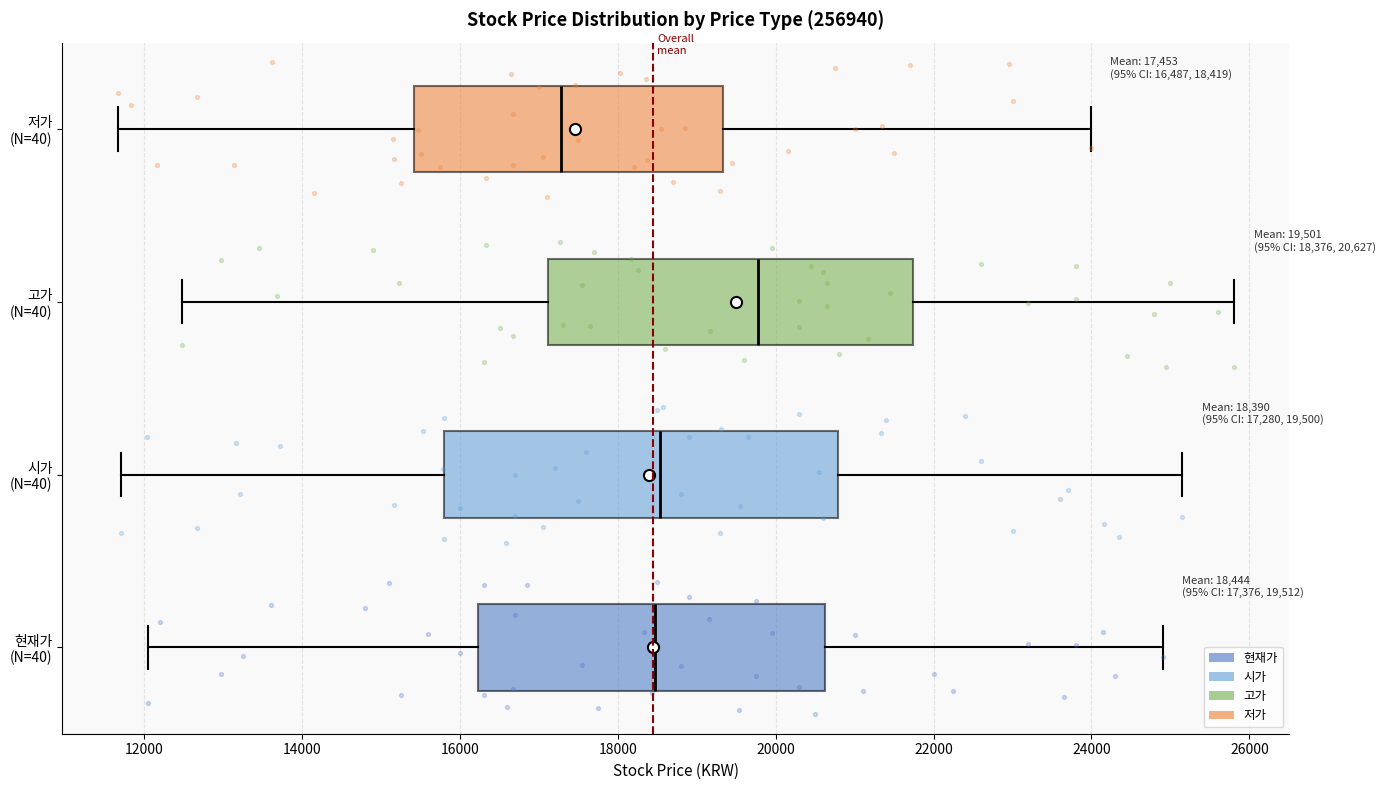

Comparing the boxes themselves (not the whiskers), which one is the widest?

시가 (N=40)